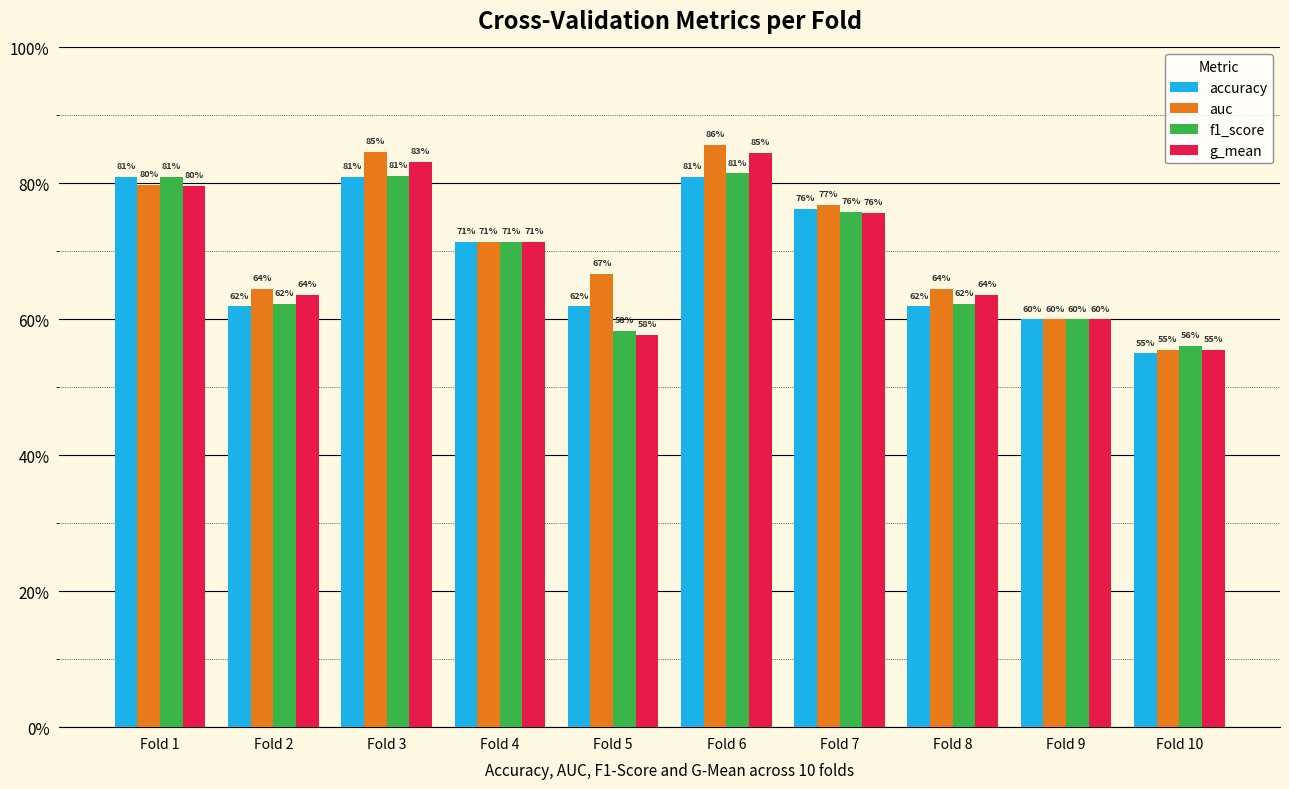

What are all the series names shown in the legend?

accuracy, auc, f1_score, g_mean